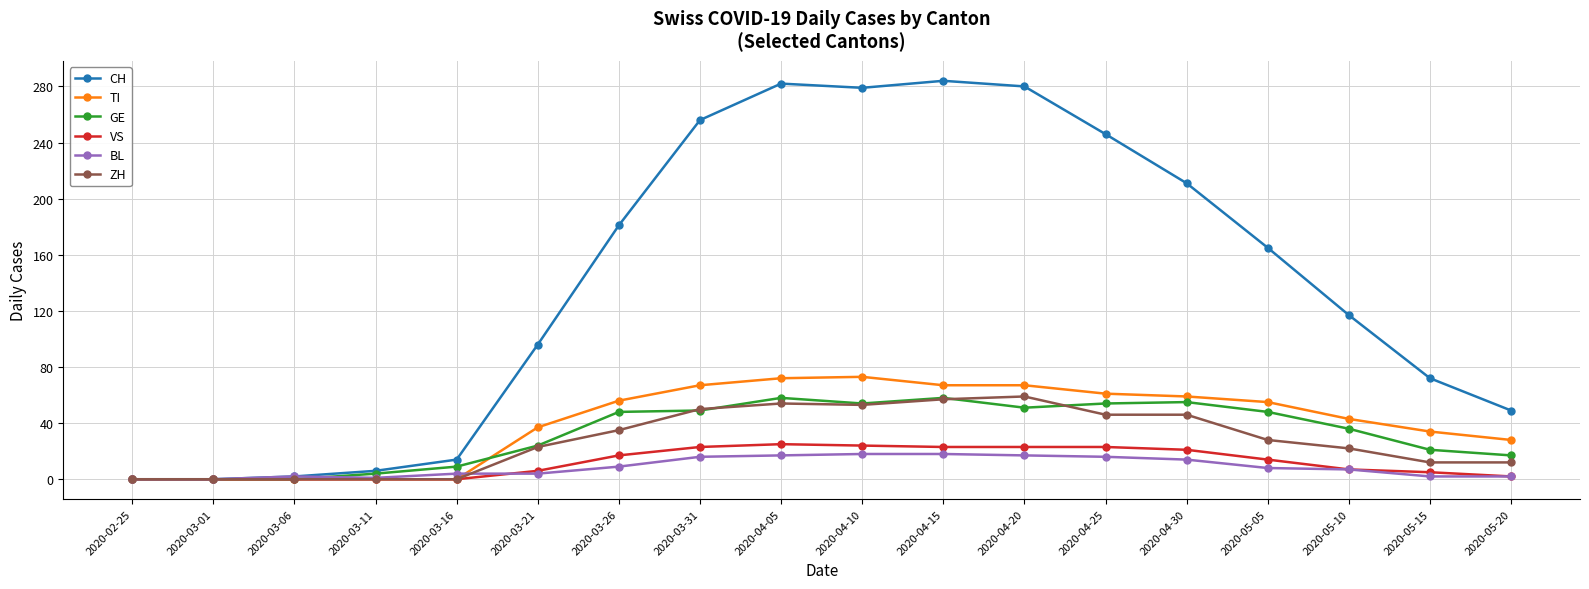

What is the highest value of the BL series?

18